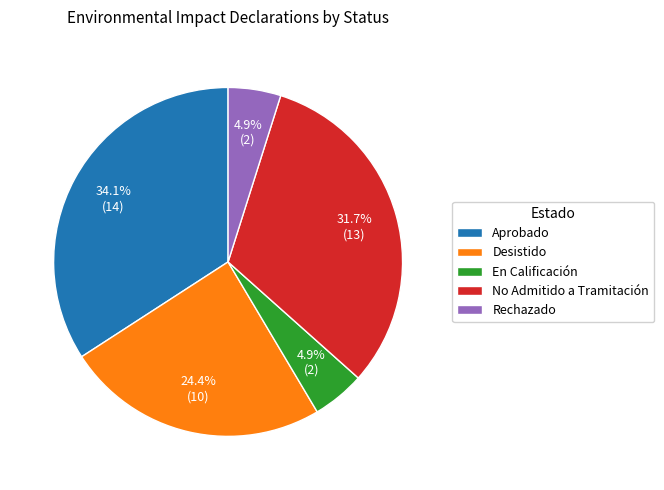

What percentage is the En Calificación slice, to the nearest percent?

5%